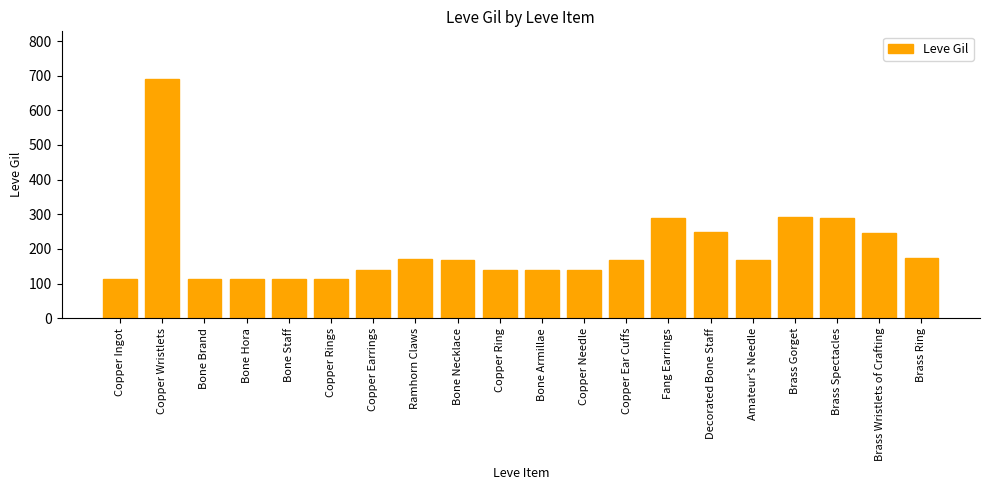

What is the sum of the values at Bone Necklace and Decorated Bone Staff?

419